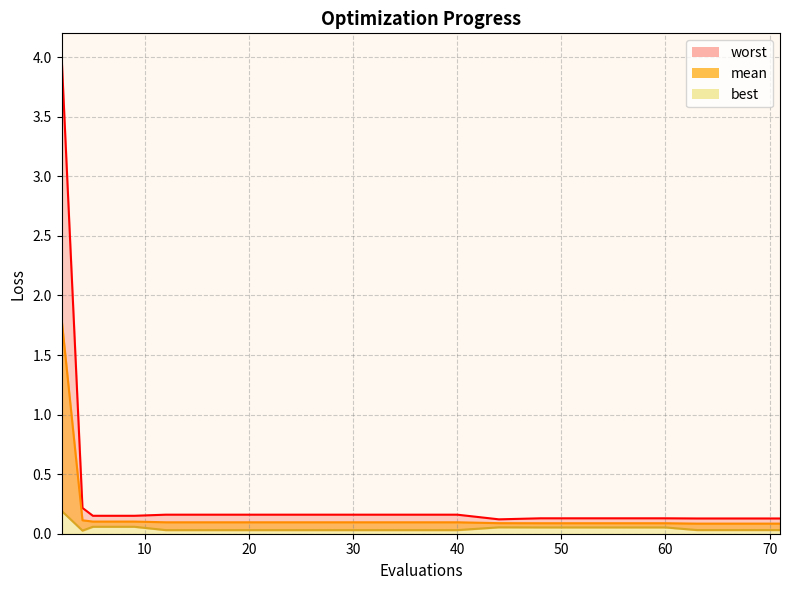

Reading left to right, what are all the values shown in this chart?

mean: 2=1.8	4=0.1	5=0.1	9=0.1	12=0.1	16=0.1	20=0.1	24=0.1	28=0.1	32=0.1	36=0.1	40=0.1	44=0.1	48=0.1	52=0.1	56=0.1	60=0.1	63=0.1	67=0.1	71=0.1
best: 2=0.2	4=0.0	5=0.1	9=0.1	12=0.0	16=0.0	20=0.0	24=0.0	28=0.0	32=0.0	36=0.0	40=0.0	44=0.1	48=0.1	52=0.1	56=0.1	60=0.1	63=0.0	67=0.0	71=0.0
worst: 2=4.0	4=0.2	5=0.2	9=0.2	12=0.2	16=0.2	20=0.2	24=0.2	28=0.2	32=0.2	36=0.2	40=0.2	44=0.1	48=0.1	52=0.1	56=0.1	60=0.1	63=0.1	67=0.1	71=0.1